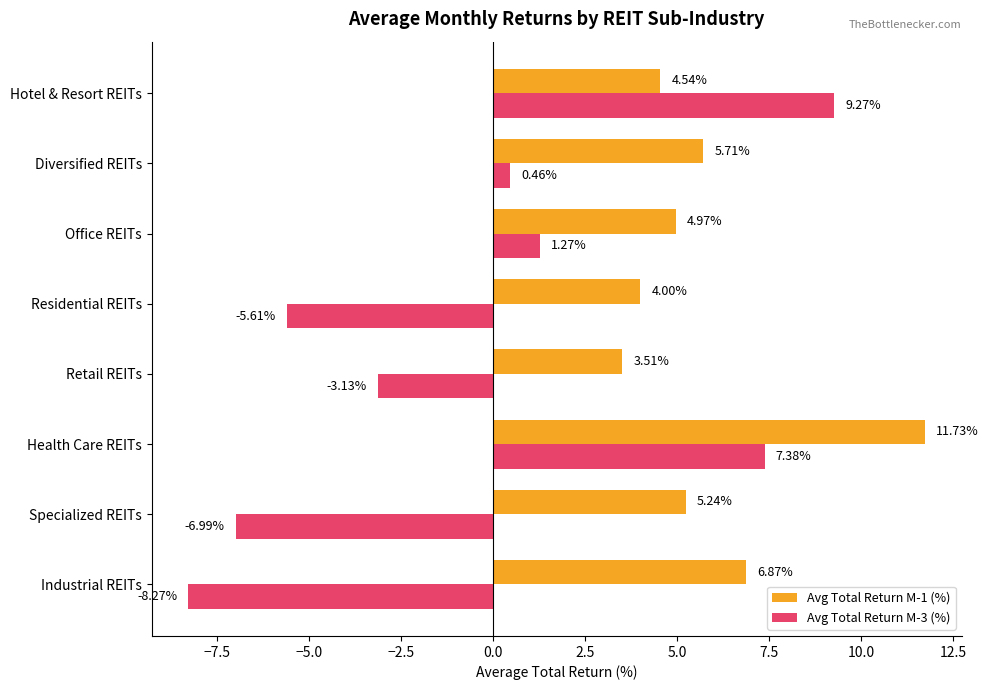

At which label does Avg Total Return M-1 (%) reach its peak?

Health Care REITs